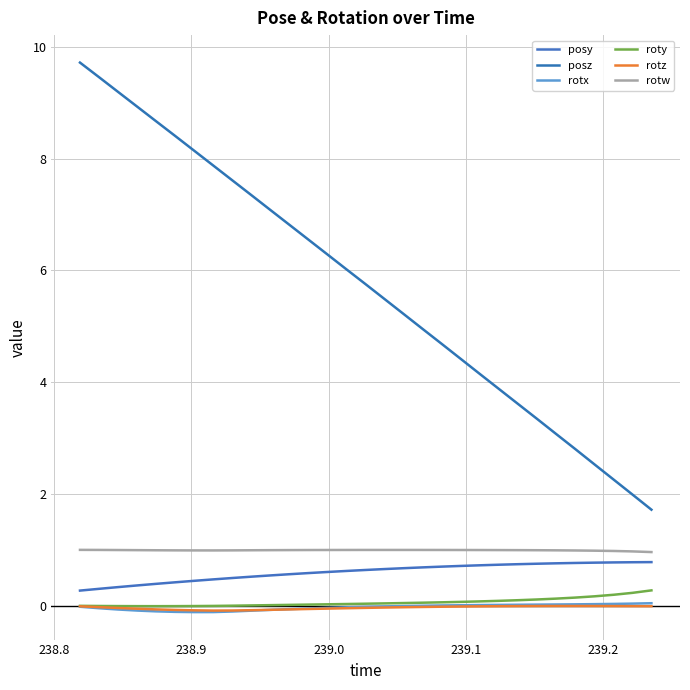

Which series has the largest total across all categories?

posz